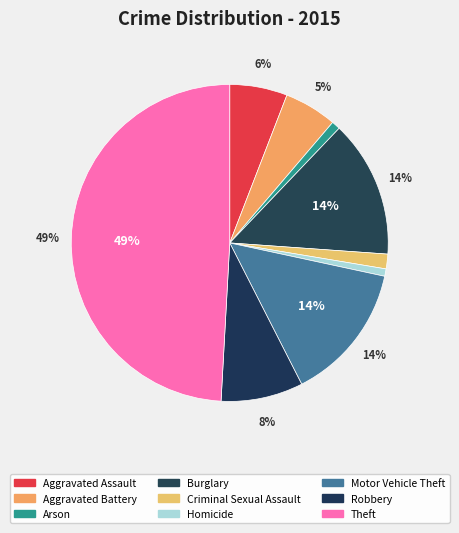

Count the number of slices in the pie.

9